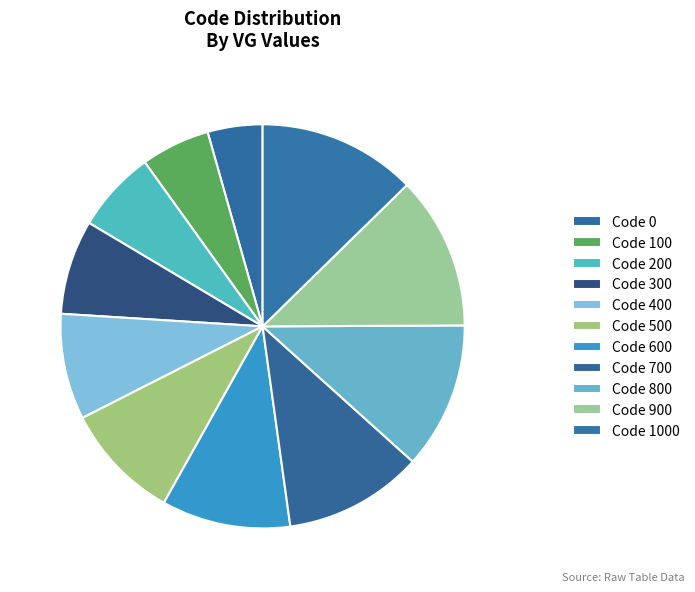

How many slices are in this pie chart?

11